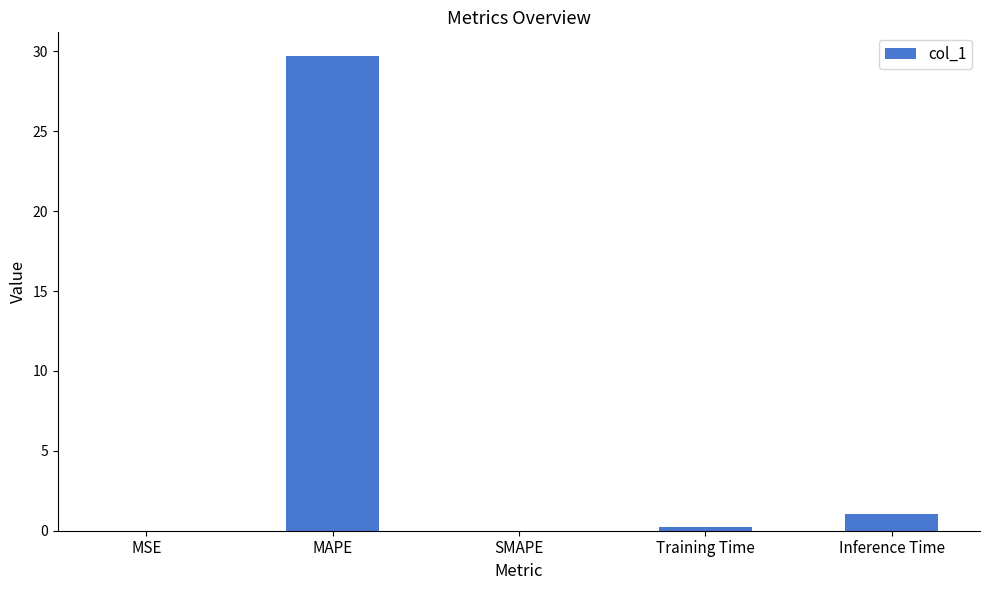

What is the average value?

6.2